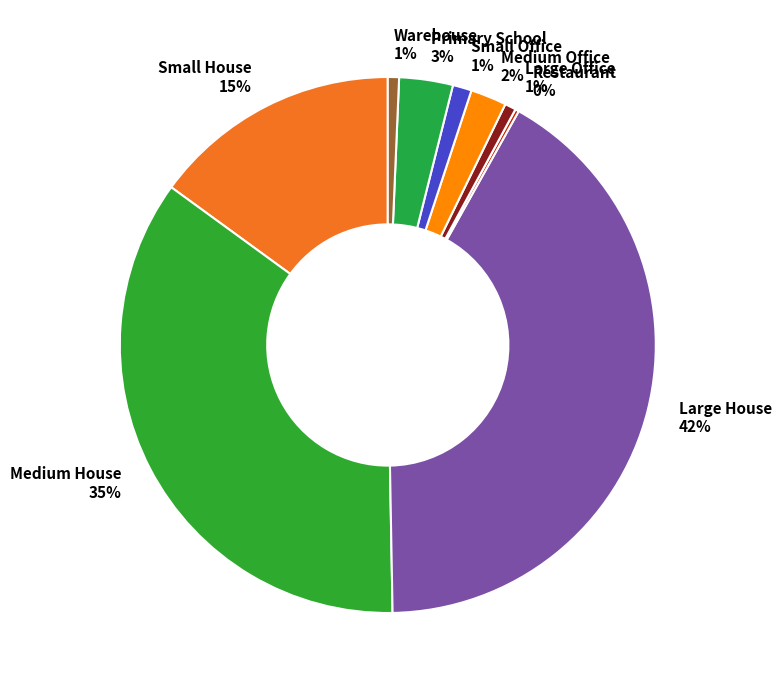

To the nearest percent, what is the combined percentage of Large Office 1% and Small House 15%?

16%